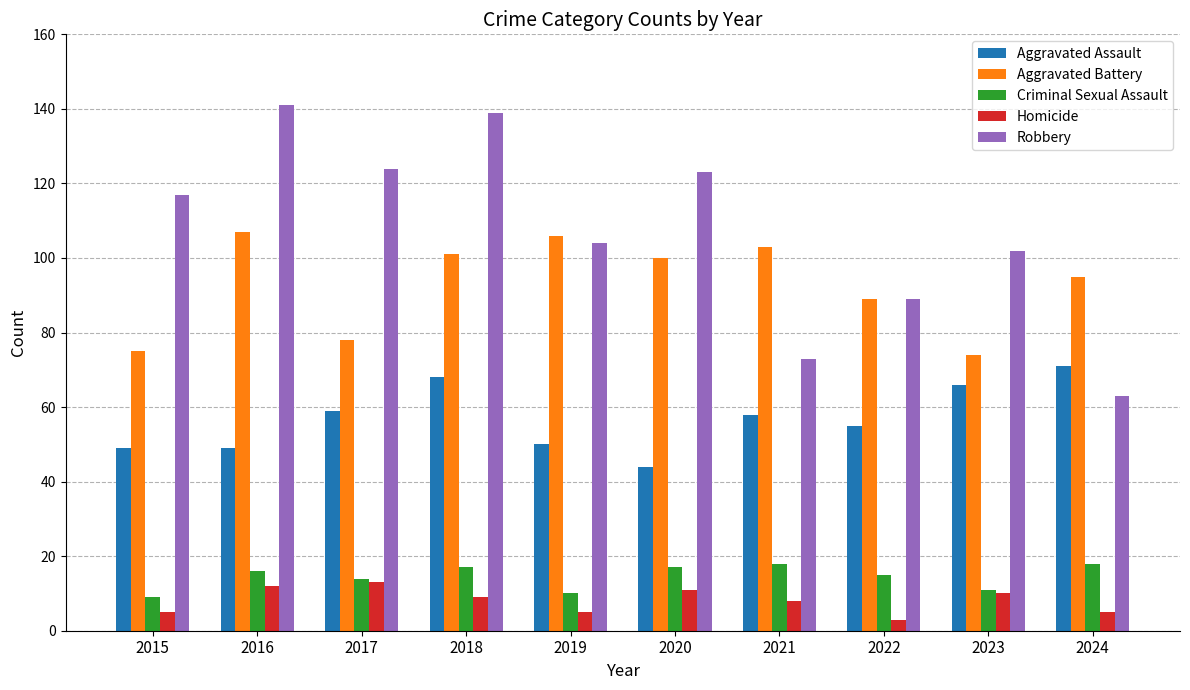

What is the spread (max minus min) of values at 2024?

90